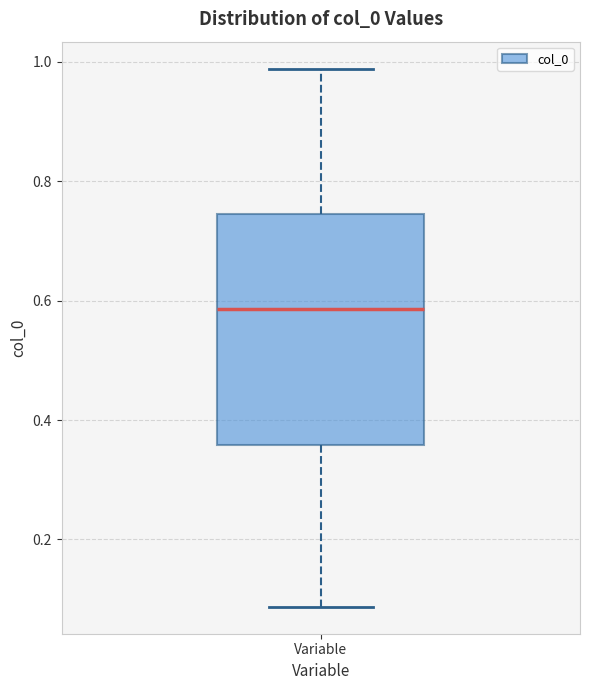

Read this box plot against the y-axis: the position of the median line, the range covered by the box, and the ends of both whiskers. The values are not printed on the chart, so give them approximately, as read against the axis.

median 0.58, box 0.36 to 0.74, whiskers 0.08 to 0.98